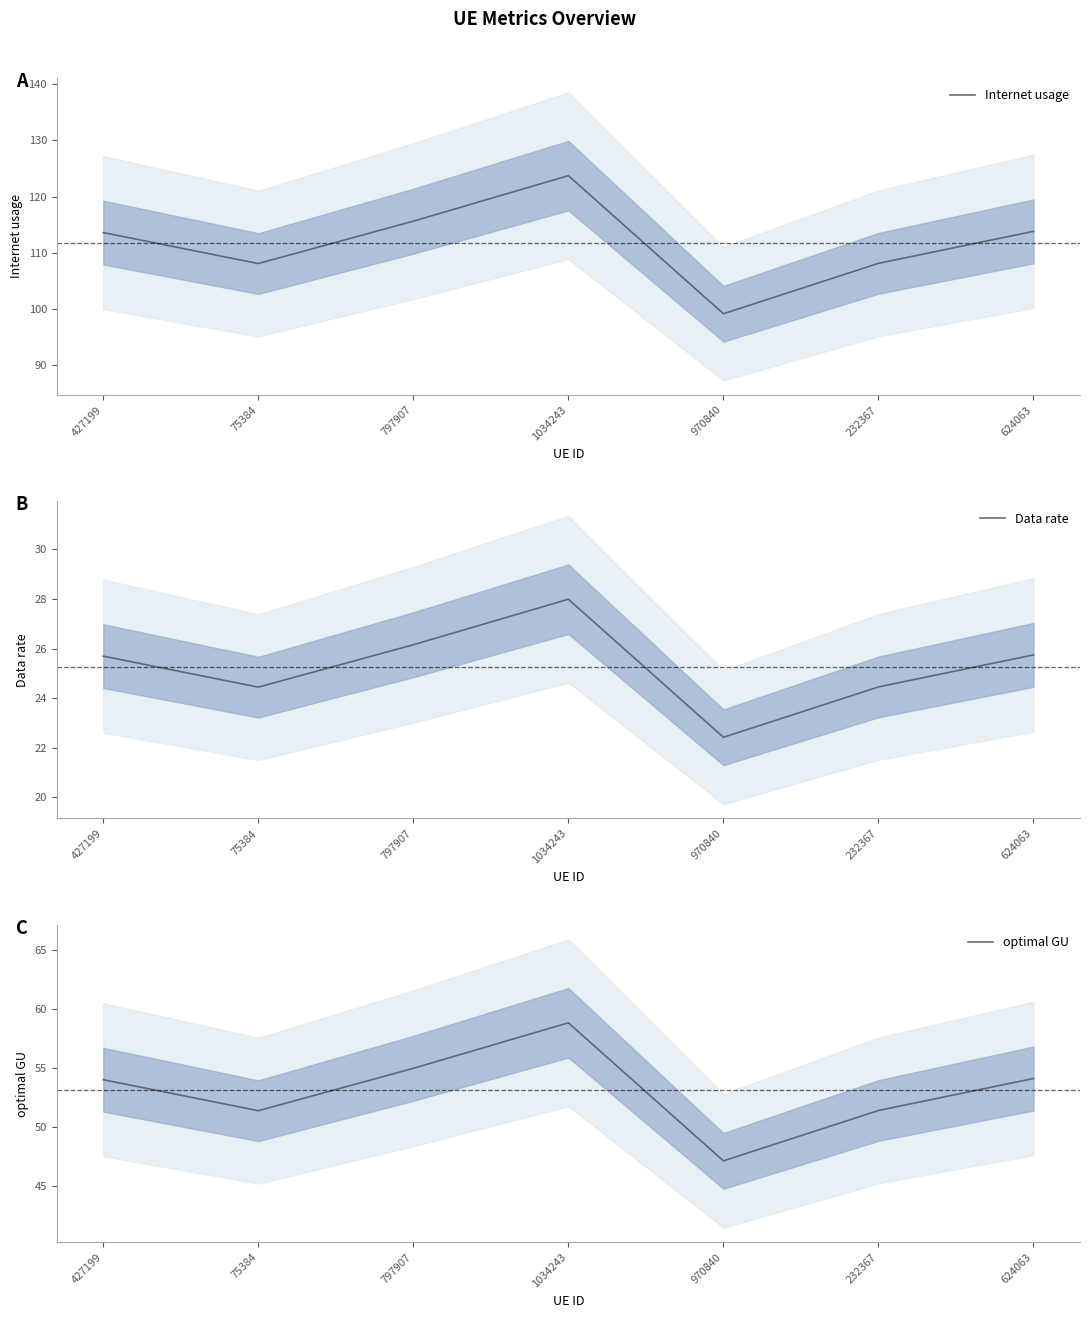

The optimal GU series shows 102.0 at 1034243. True or false?

False